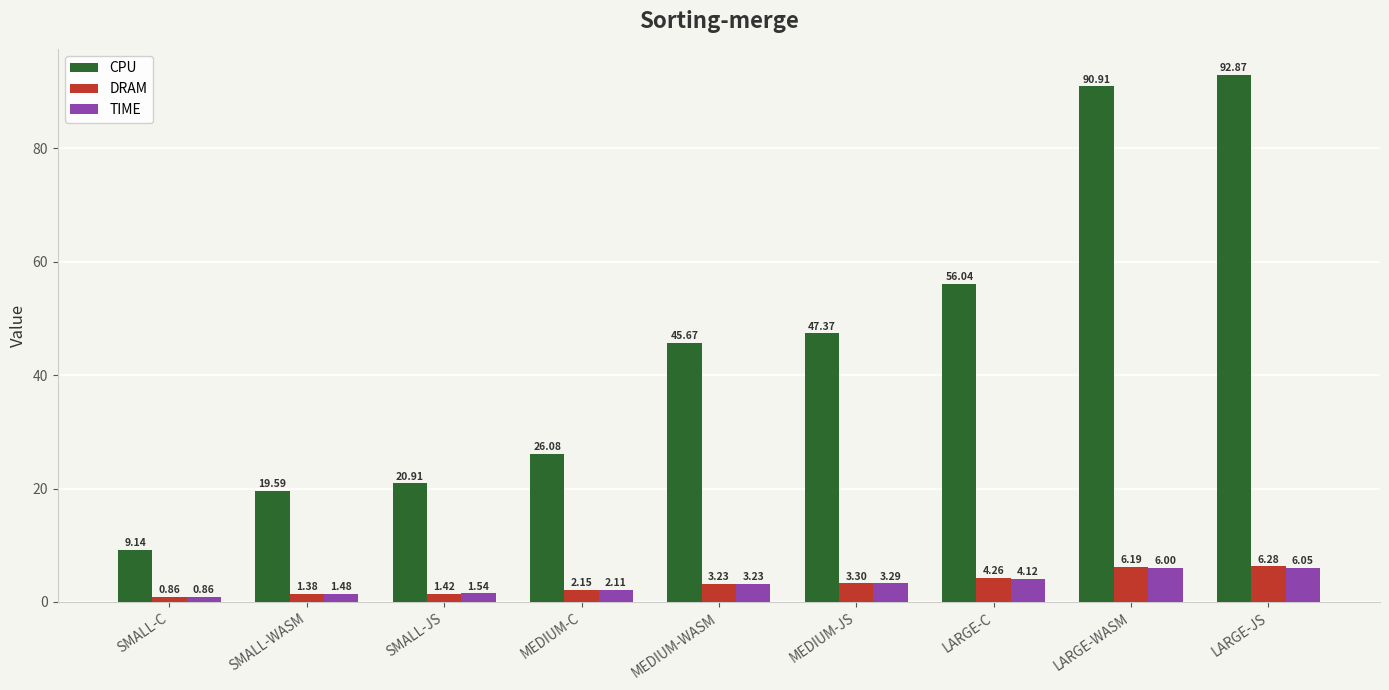

What are all the series names shown in the legend?

CPU, DRAM, TIME